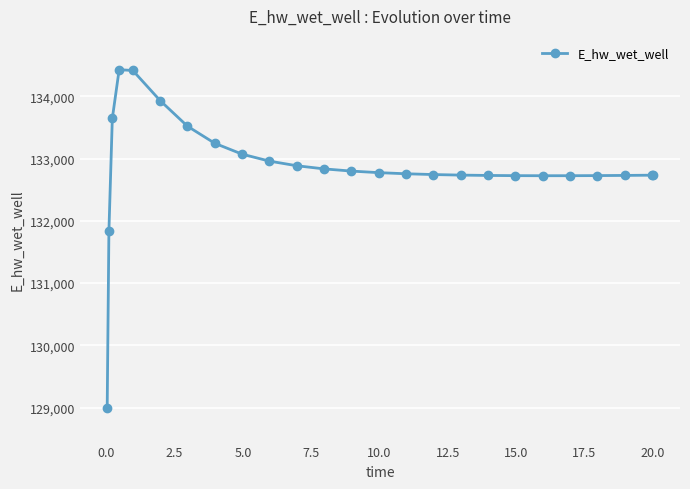

What is the average value?

132856.1